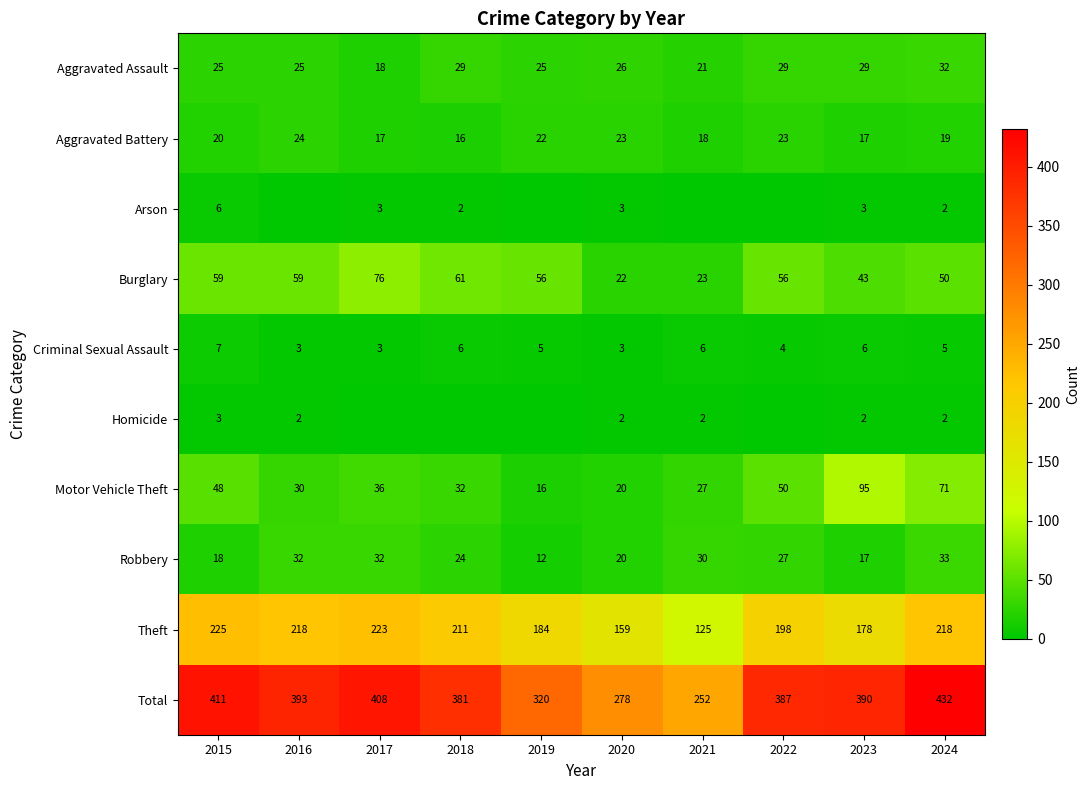

The Robbery series shows 20 at 2016. True or false?

False